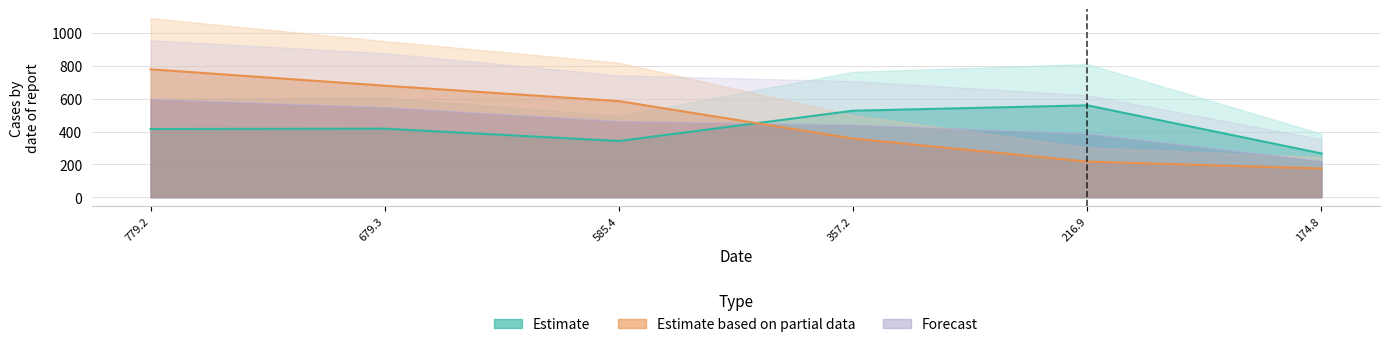

List the labels in order of Estimate based on partial data value, largest first.

779.2, 679.3, 585.4, 357.2, 216.9, 174.8